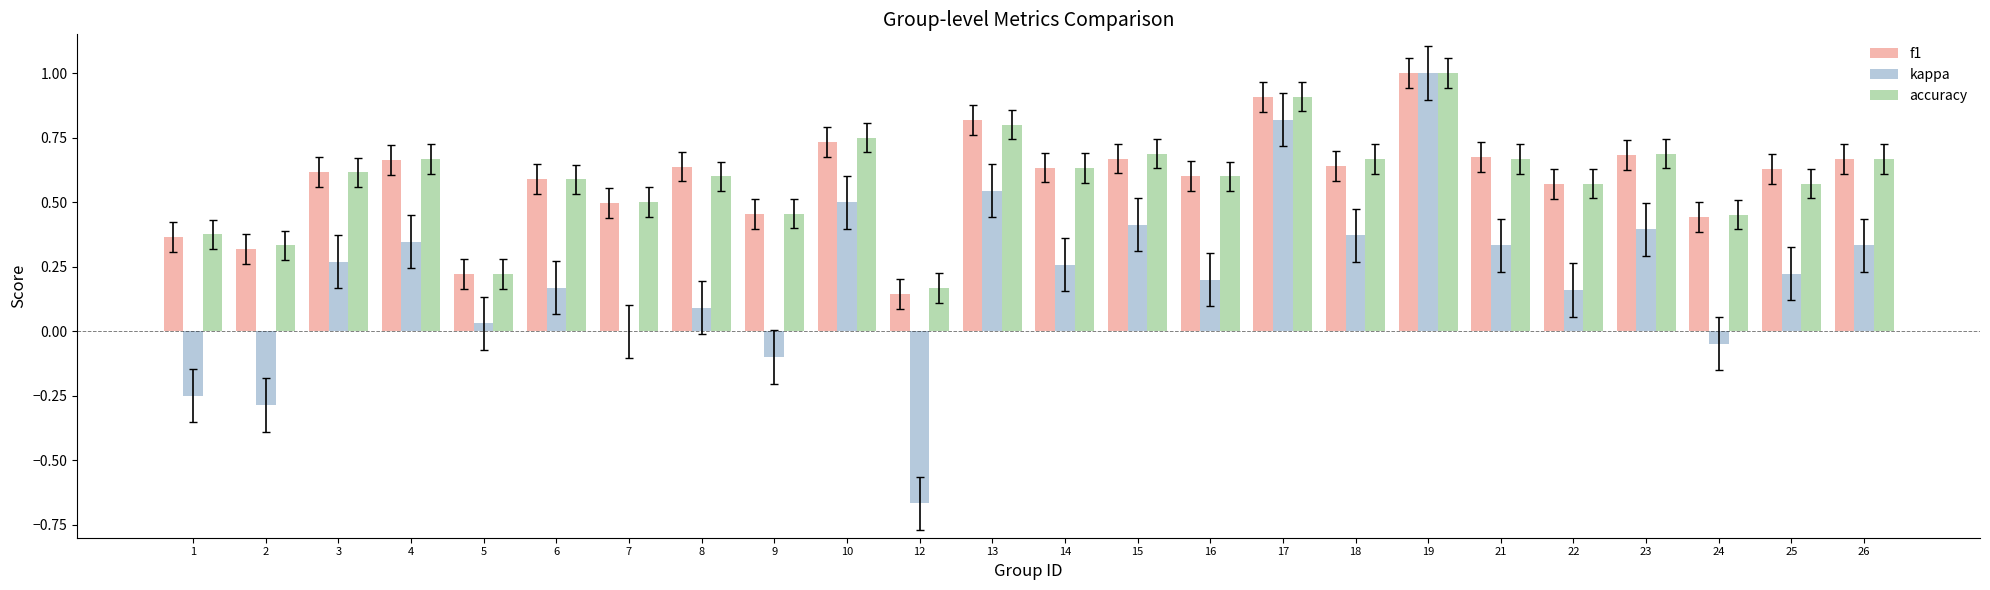

Which series changed the most between 6 and 19?

kappa